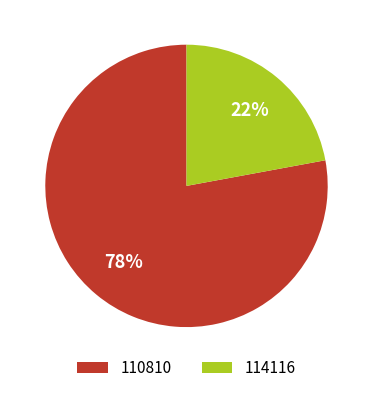

True or false: 114116 accounts for 22% of the total.

True